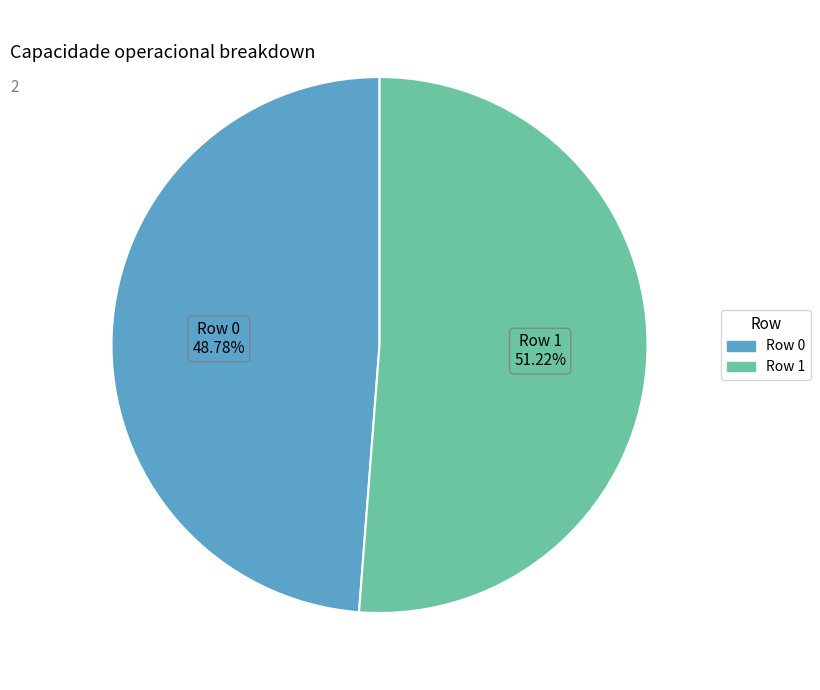

True or false: Row 0 accounts for 49% of the total.

True